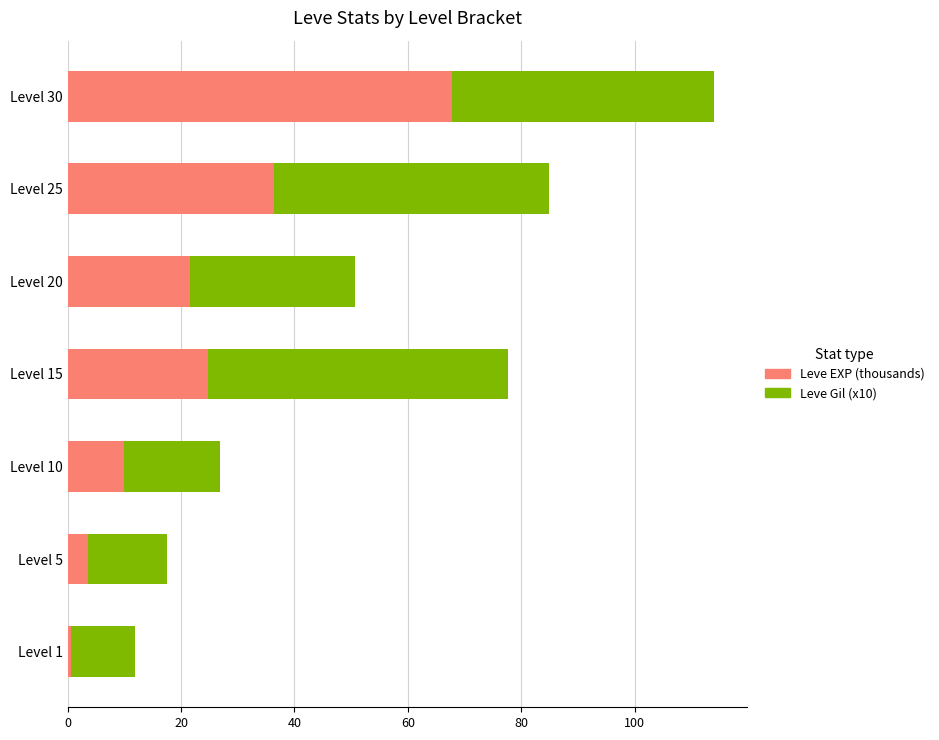

What is the average value of the Leve EXP (thousands) series?

23.5